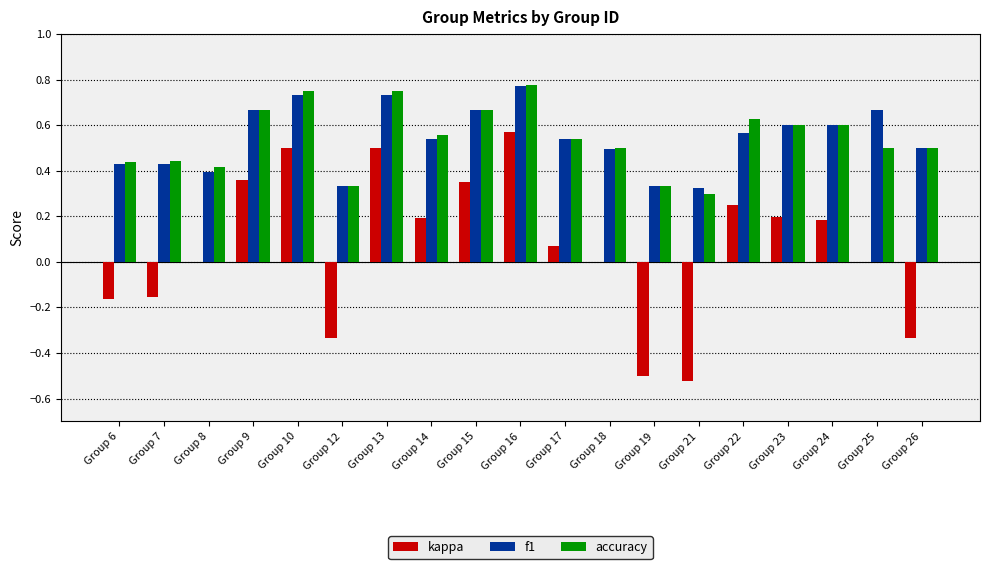

What is the sum of all f1 values?

10.3